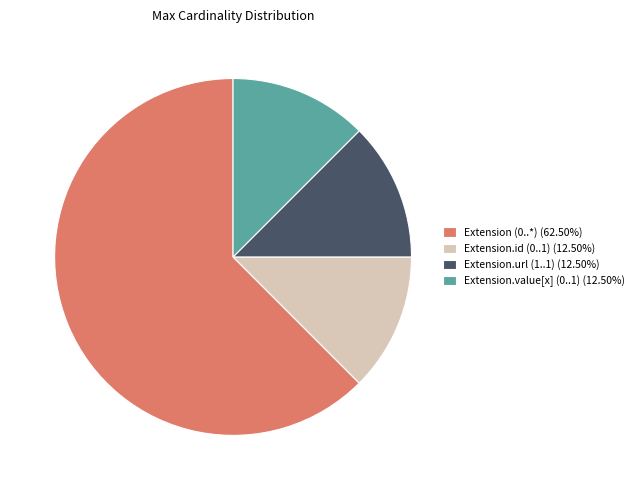

Approximately how many times larger is the value at Extension.url (1..1) (12.50%) compared to Extension.id (0..1) (12.50%)?

1.0